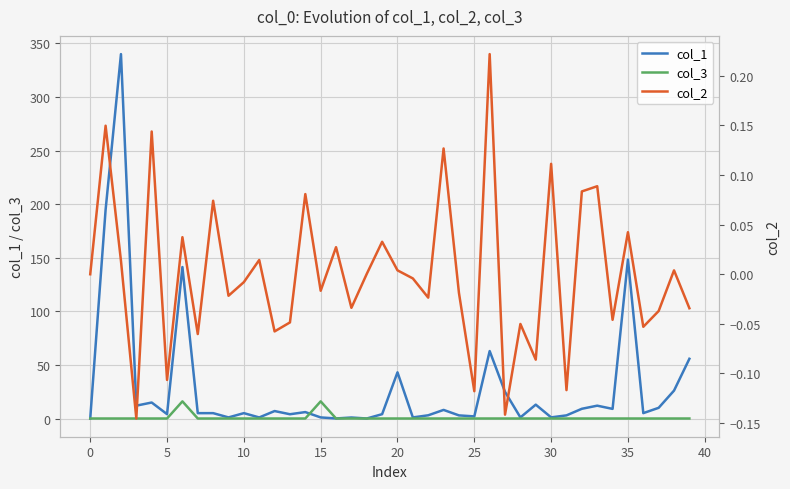

What is the greatest value displayed?

340.0